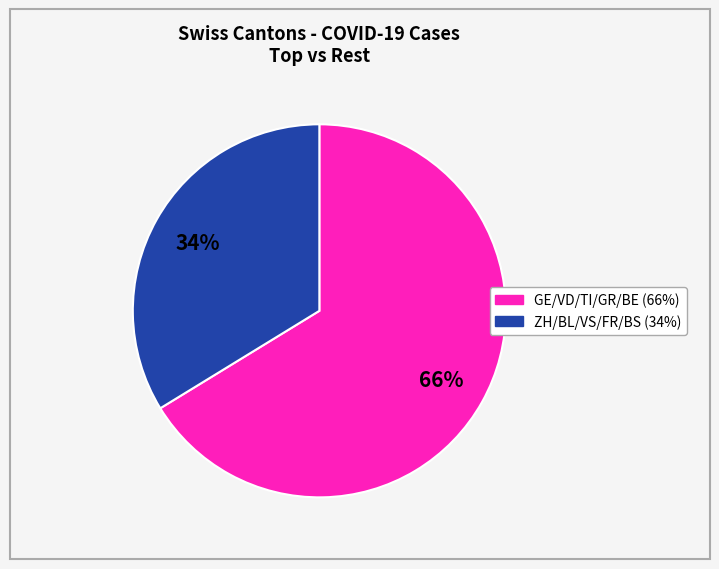

Is there a majority slice in this chart?

Yes